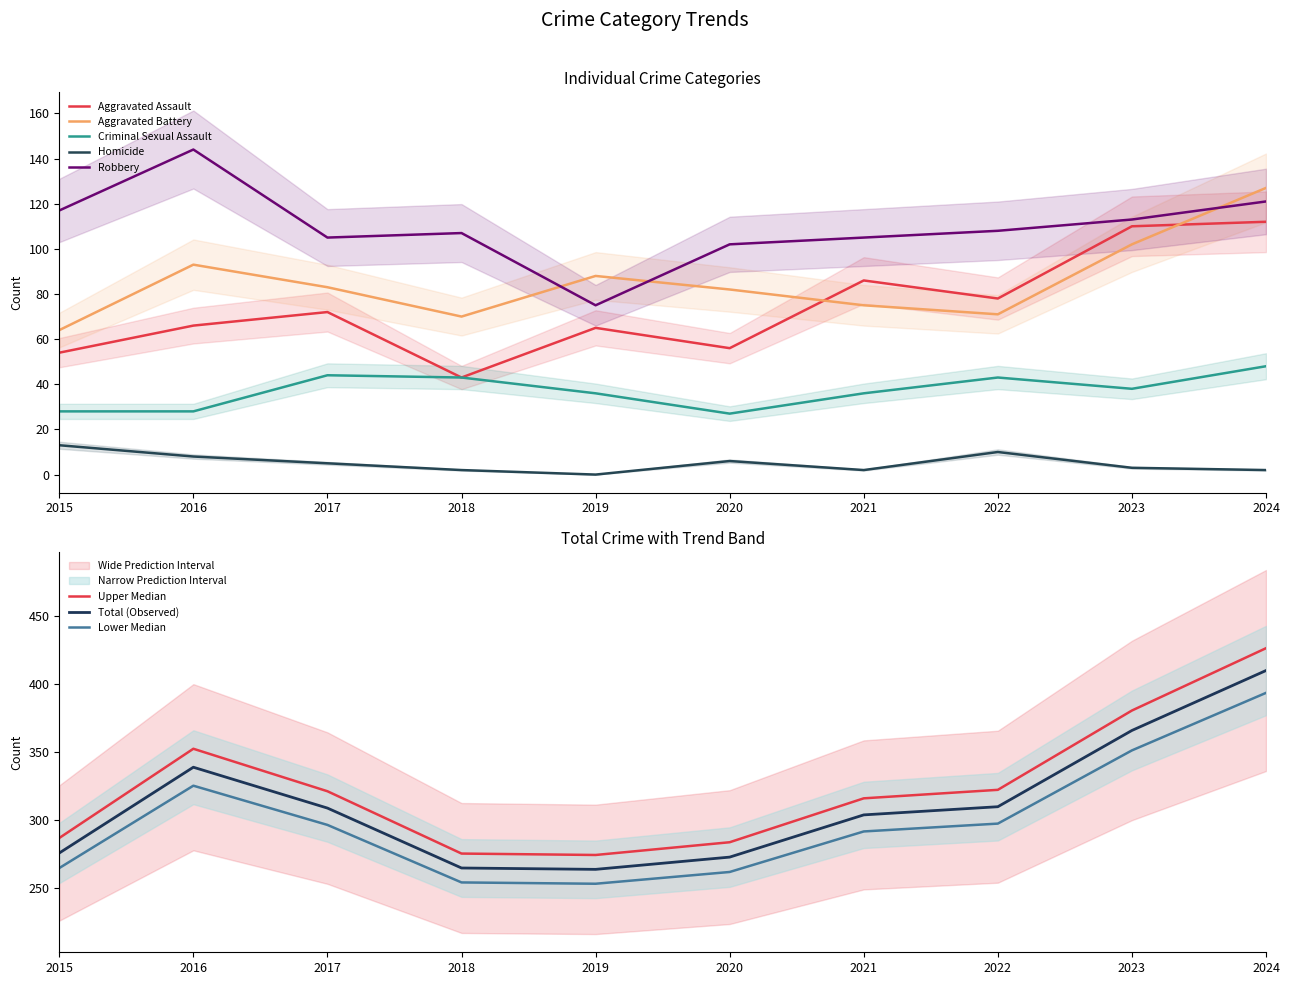

What is the difference between the Aggravated Battery values at 2016 and 2024?

34